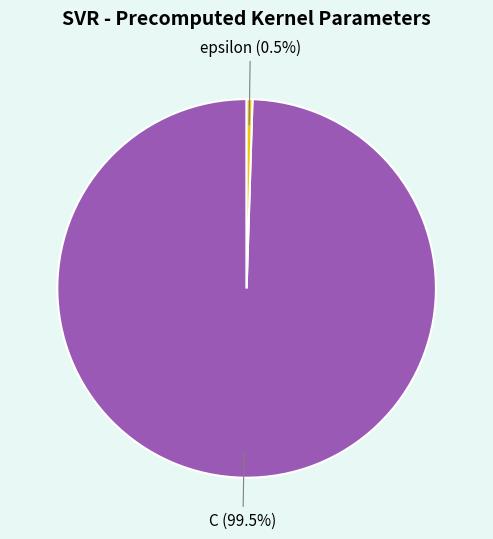

Is the sum of C and epsilon greater than half?

Yes